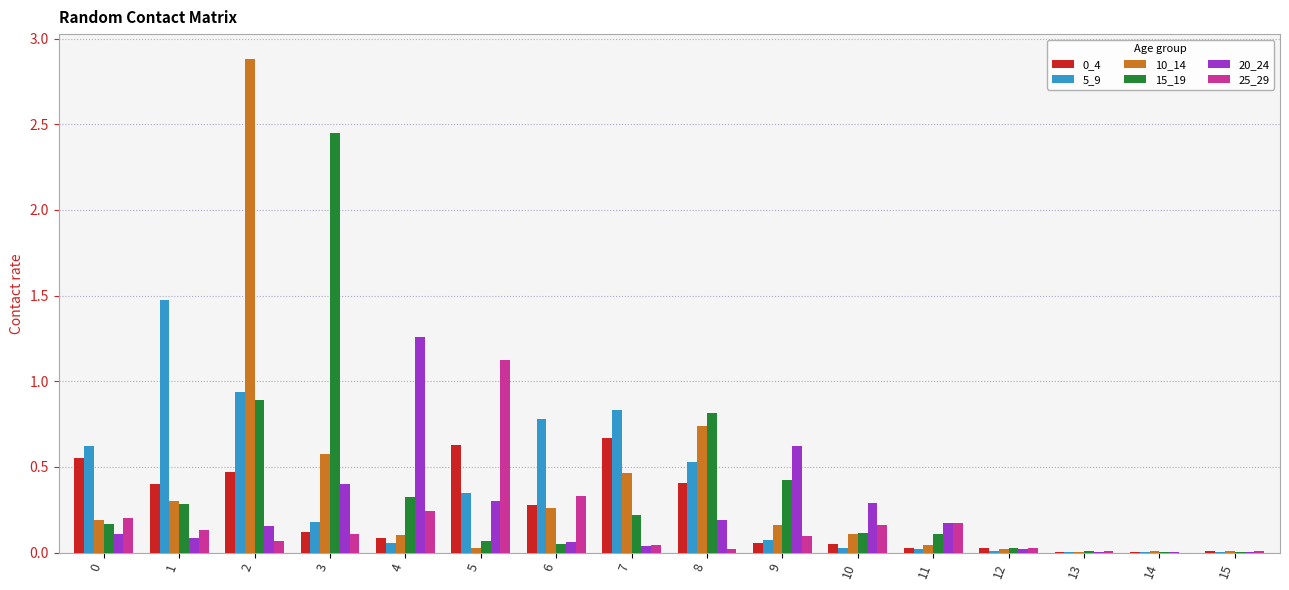

Where is 15_19 nearest to the value 1?

2